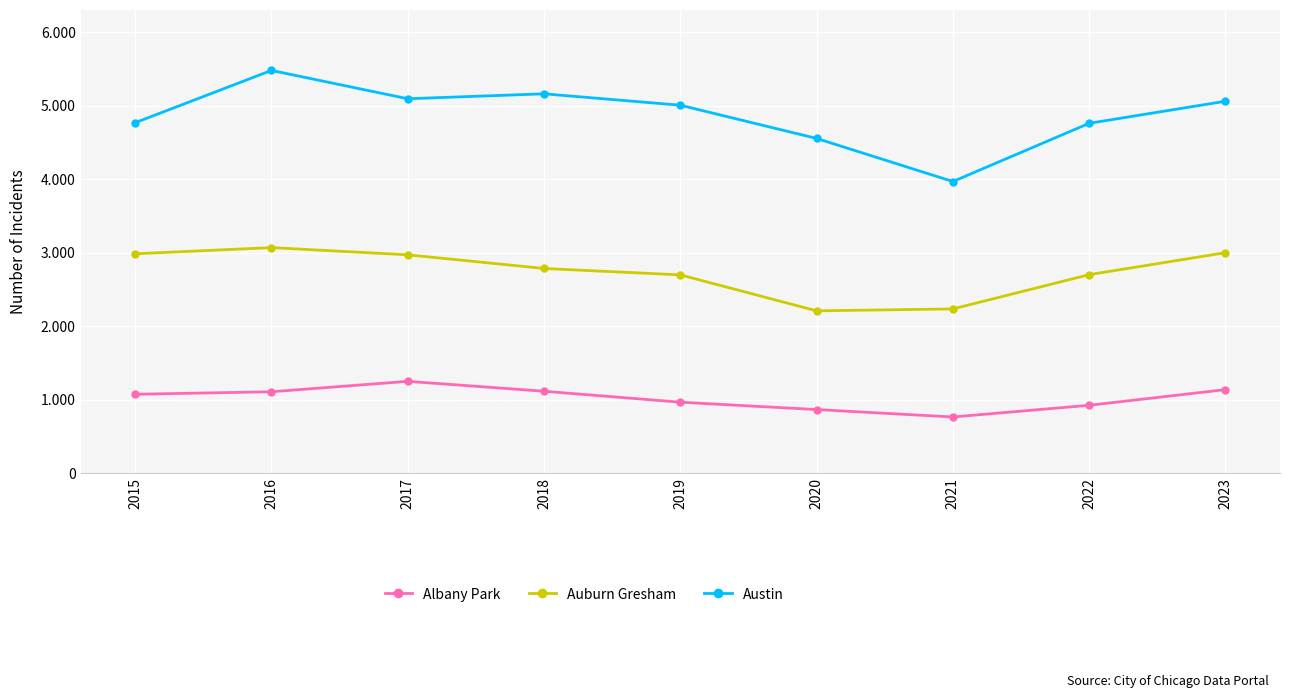

Reading left to right, transcribe all the data shown in this chart.

Albany Park: 1076	1110	1252	1117	968	868	767	926	1139
Auburn Gresham: 2987	3071	2973	2787	2700	2211	2237	2703	3002
Austin: 4770	5481	5096	5163	5008	4556	3970	4762	5062